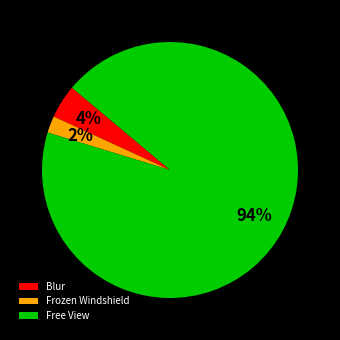

What is the smallest slice in the pie chart?

Frozen Windshield